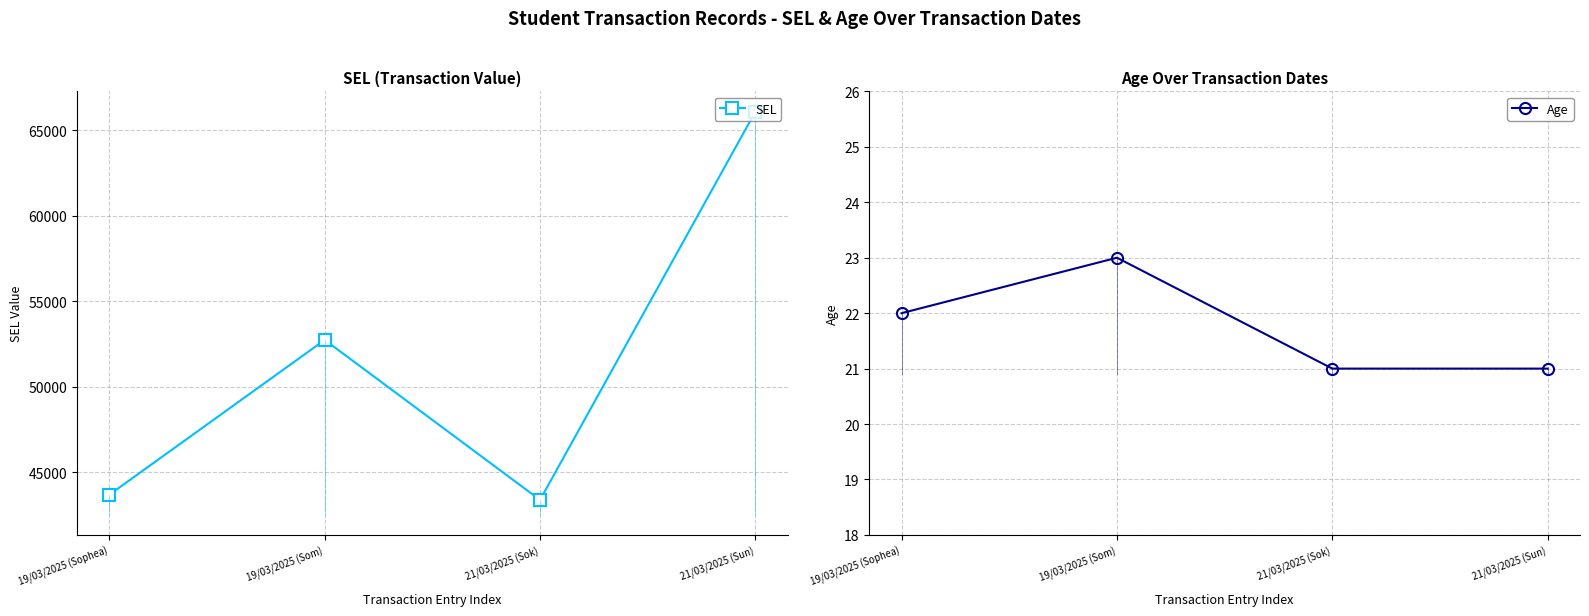

Where is the first local minimum for SEL?

21/03/2025 (Sok)